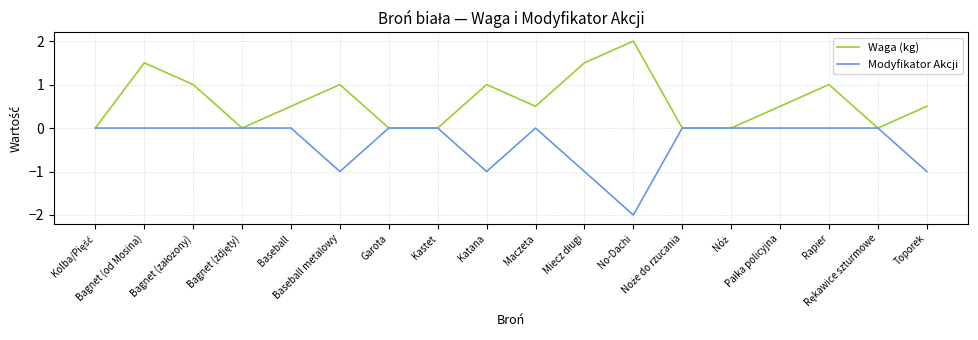

What is the average value of the Waga (kg) series?

0.6